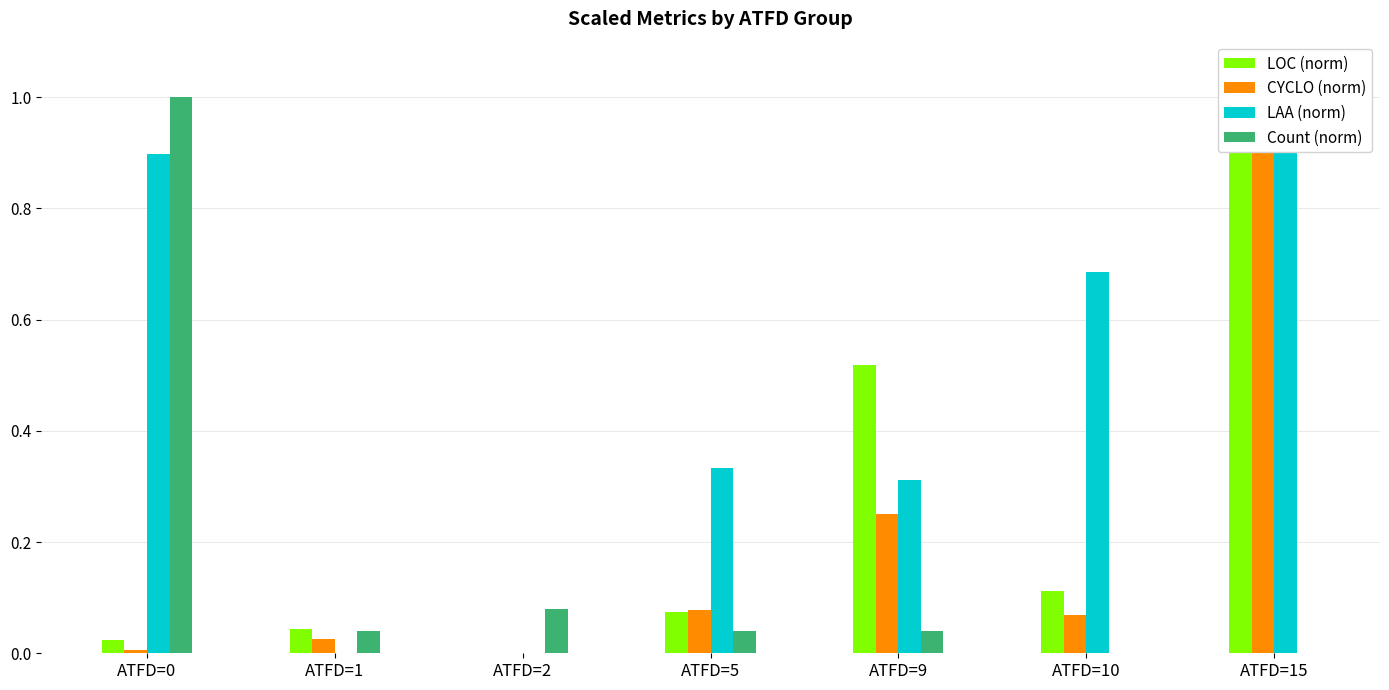

At which label is LOC (norm) closest to 0?

ATFD=2